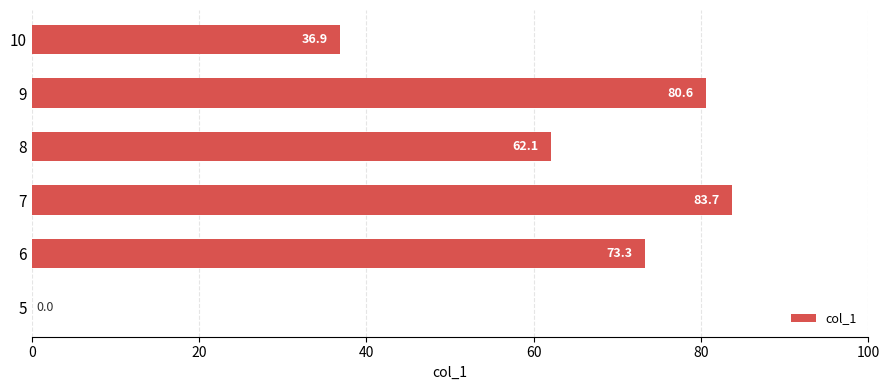

Reading bottom to top, list all the values displayed in this chart.

5=0.0	6=73.3	7=83.7	8=62.1	9=80.6	10=36.9